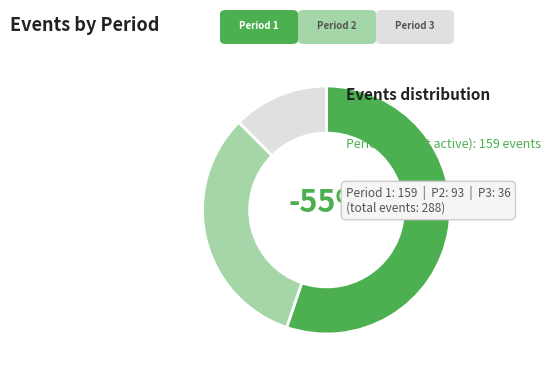

To the nearest percent, what is the combined percentage of Period 2 and Period 1?

88%